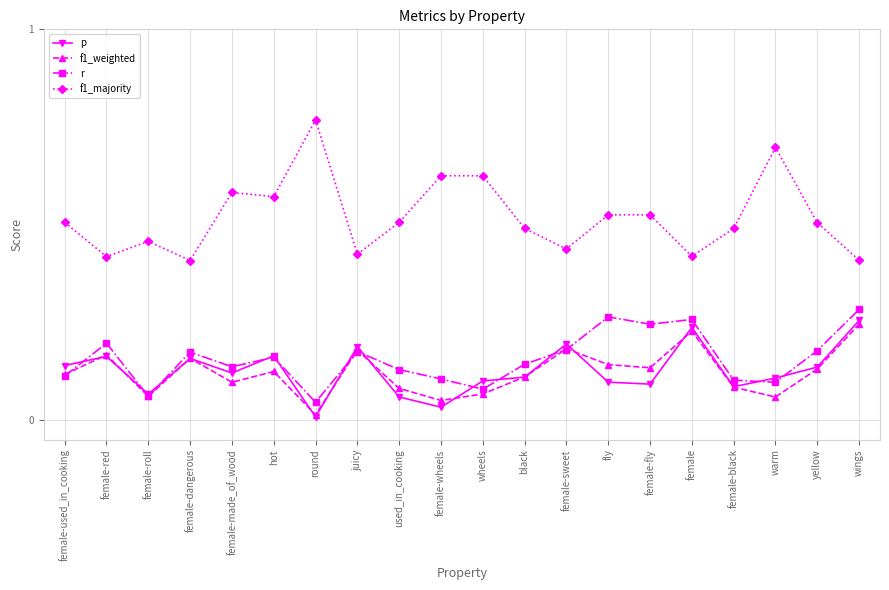

In p, how many points are higher than both neighbors (excluding endpoints)?

6